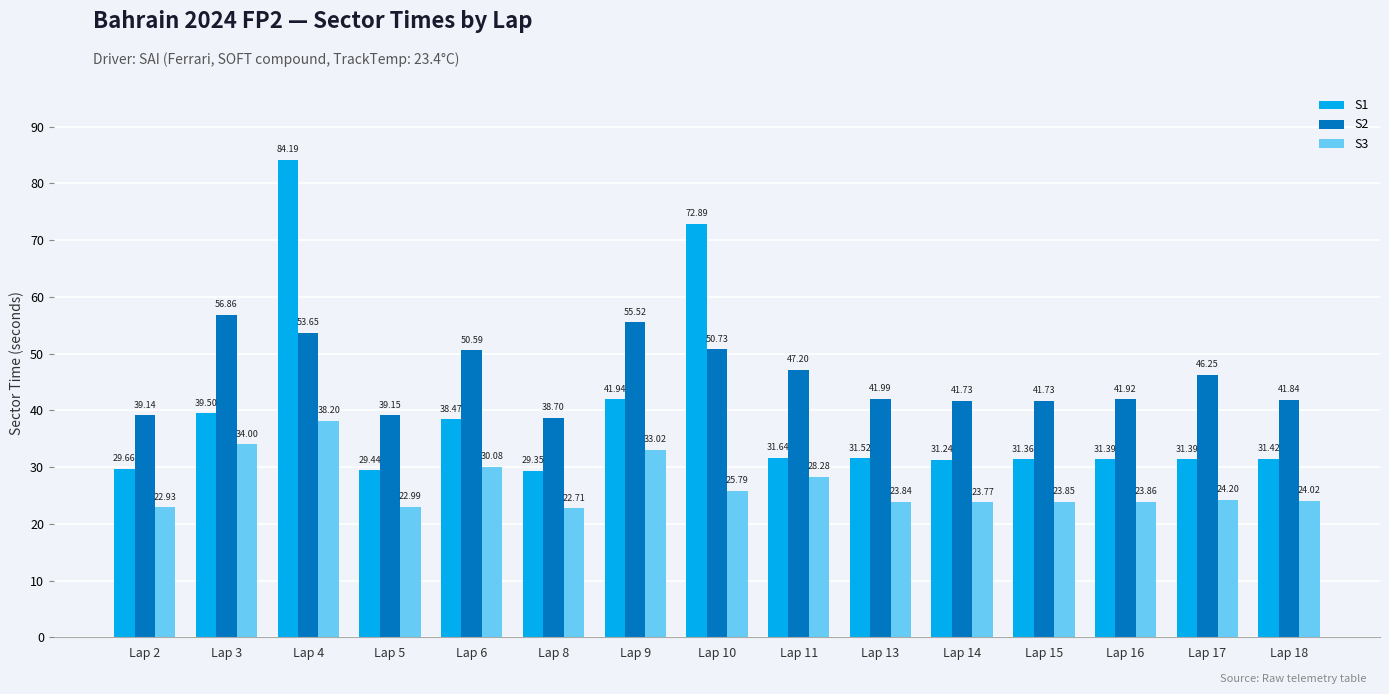

The S2 series shows 42.0 at Lap 13. True or false?

True